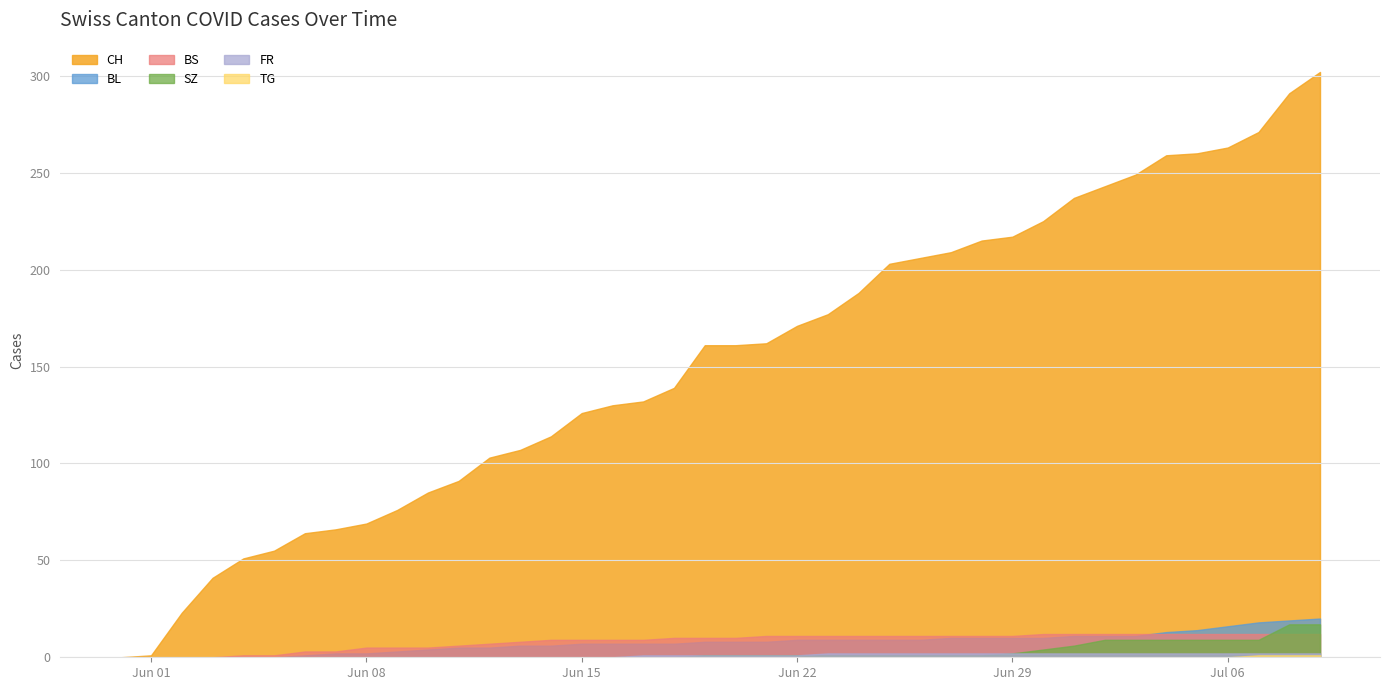

What is the difference between the highest and lowest values at 2020-06-09?

76